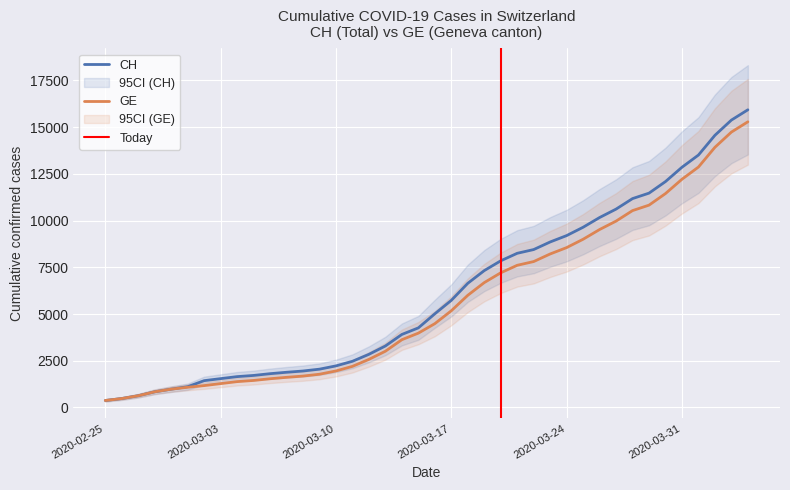

What is the maximum value for CH?

15926